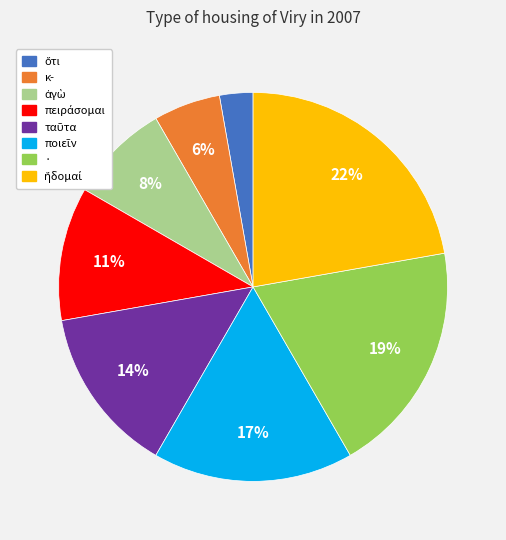

What percentage is the κ- slice, to the nearest percent?

6%